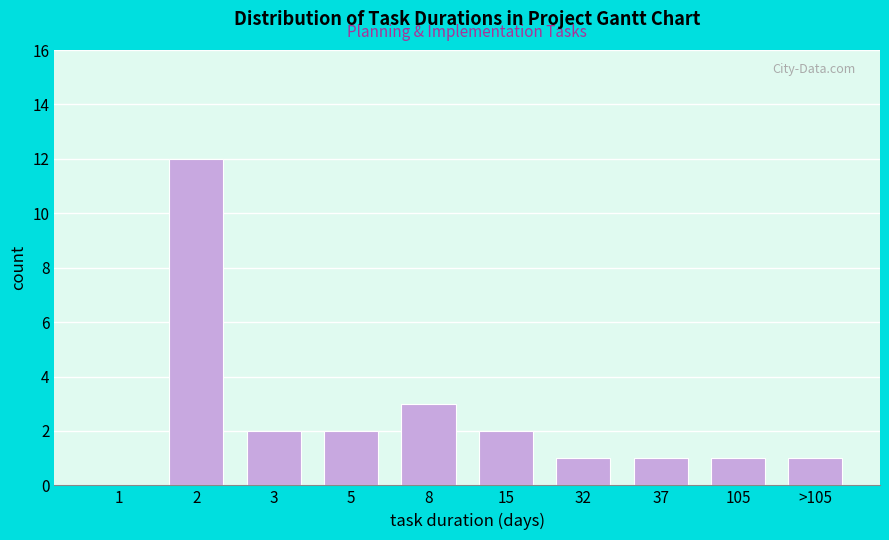

Reading left to right, list all the values displayed in this chart.

1=0	2=12	3=2	5=2	8=3	15=2	32=1	37=1	105=1	>105=1